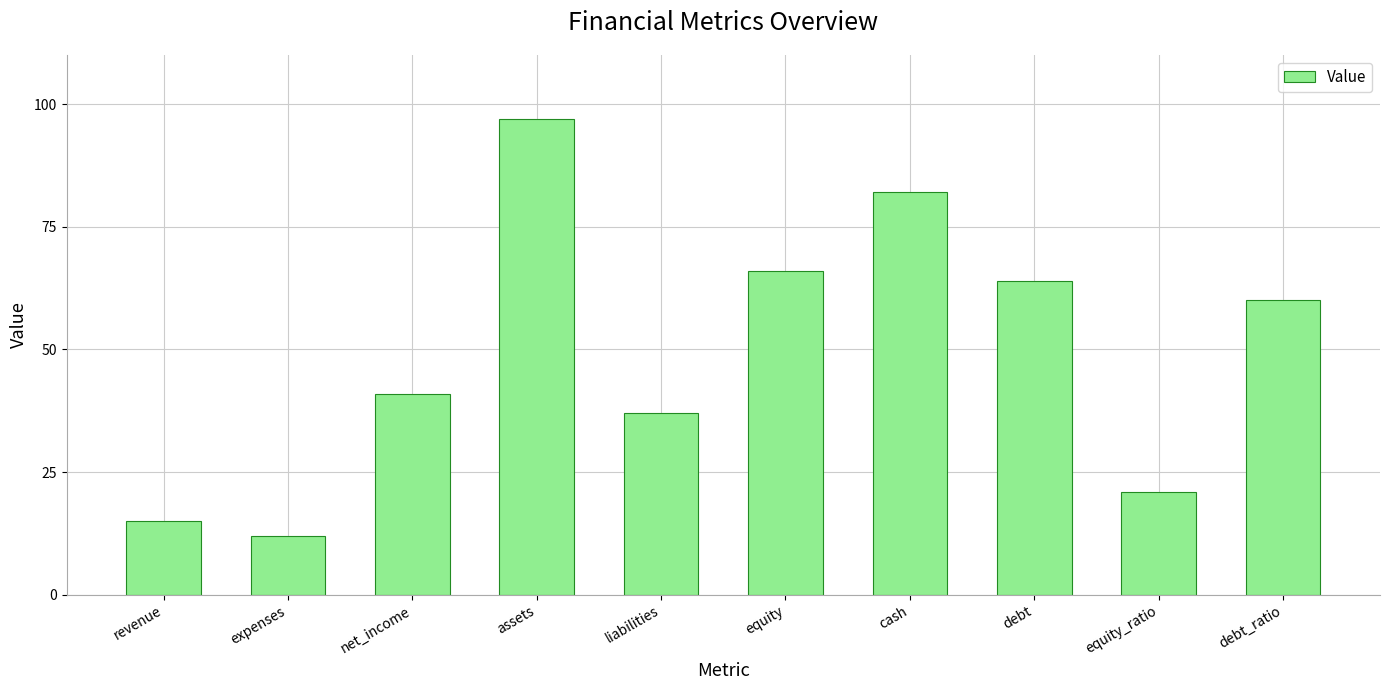

What is the average value?

50